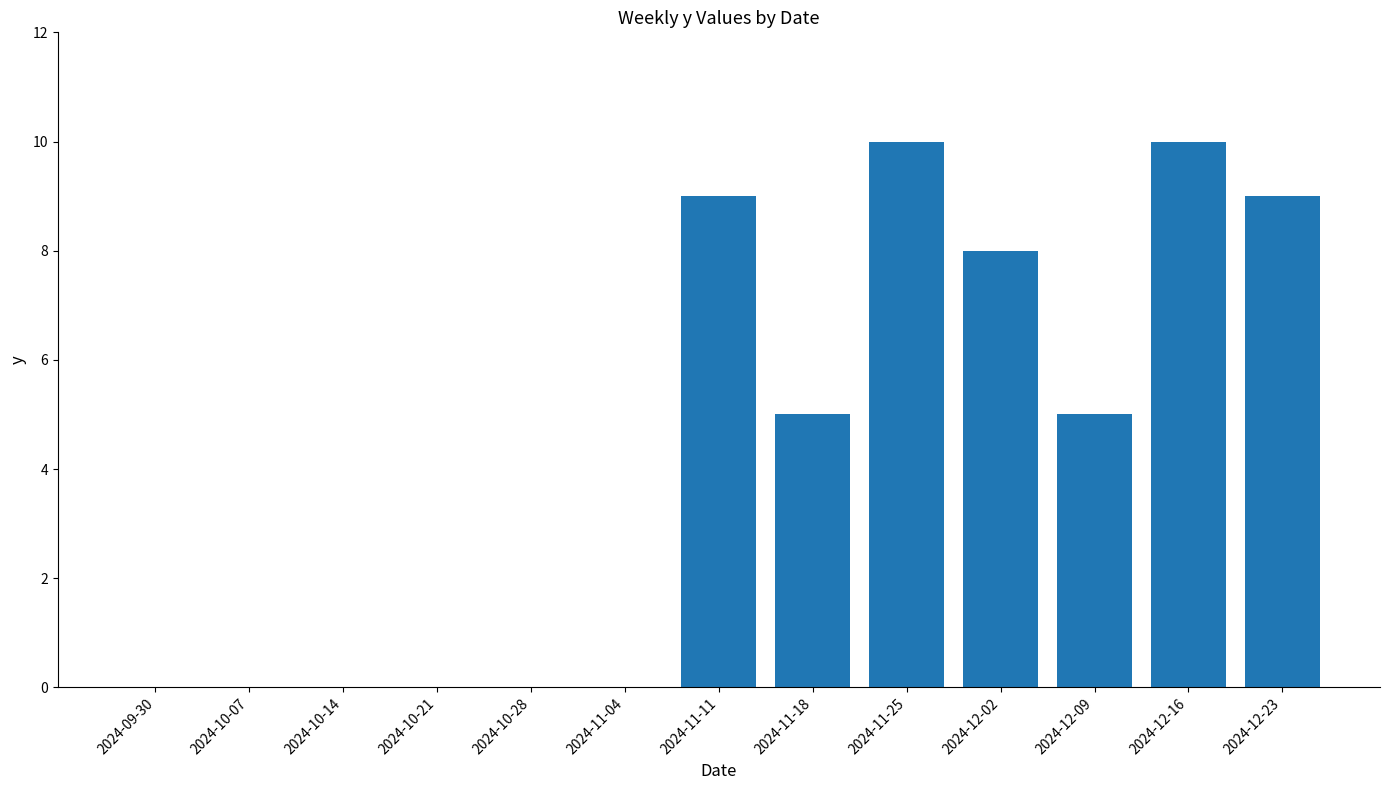

What is the approximate value at 2024-12-02, to the nearest 10?

10